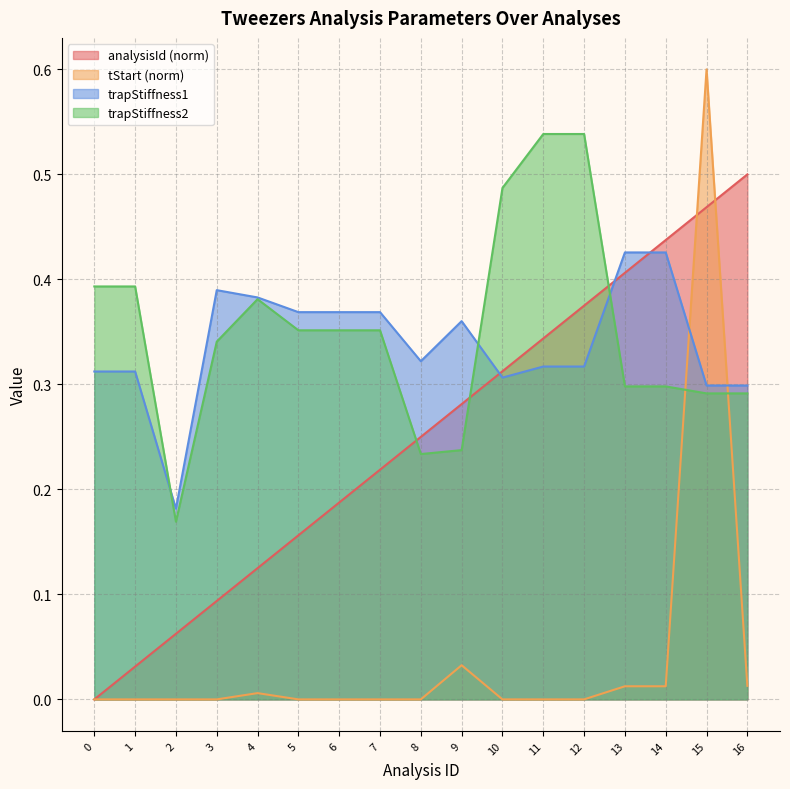

Count the trapStiffness1 values in the range 0 to 1.

17